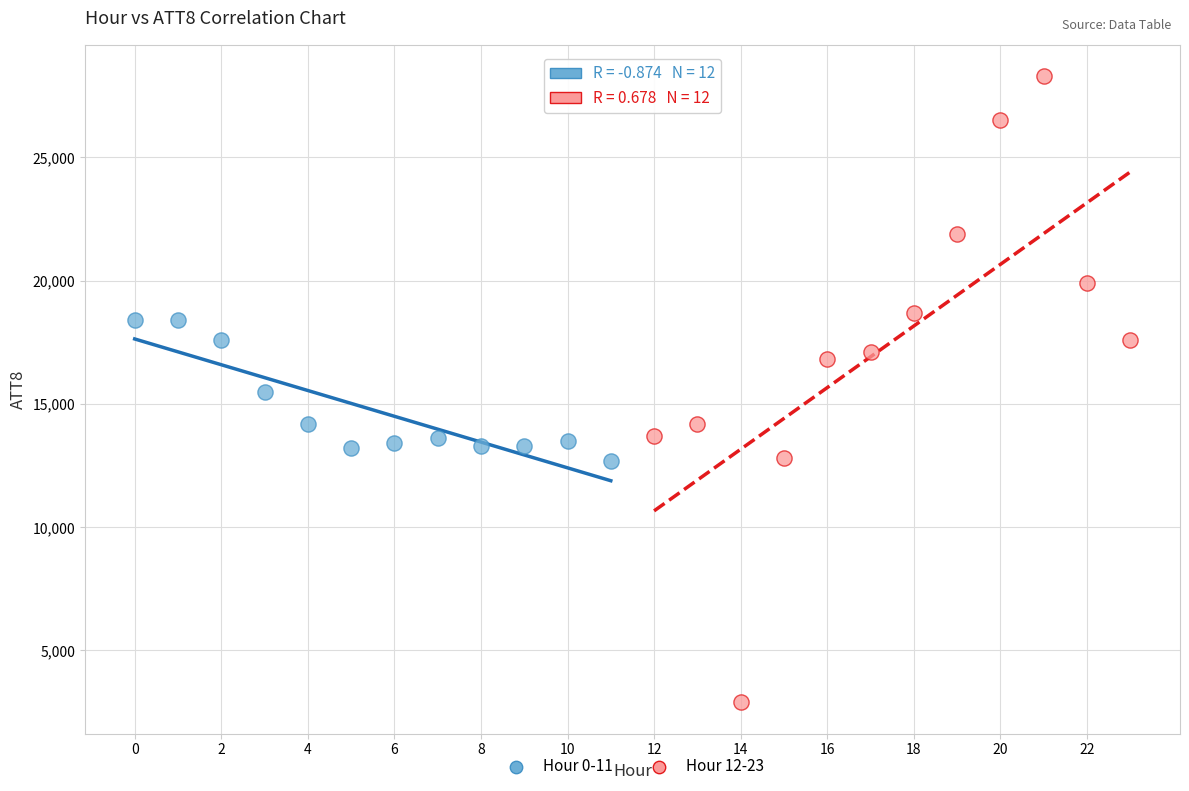

Which series reaches the maximum Y coordinate?

Hour 12-23